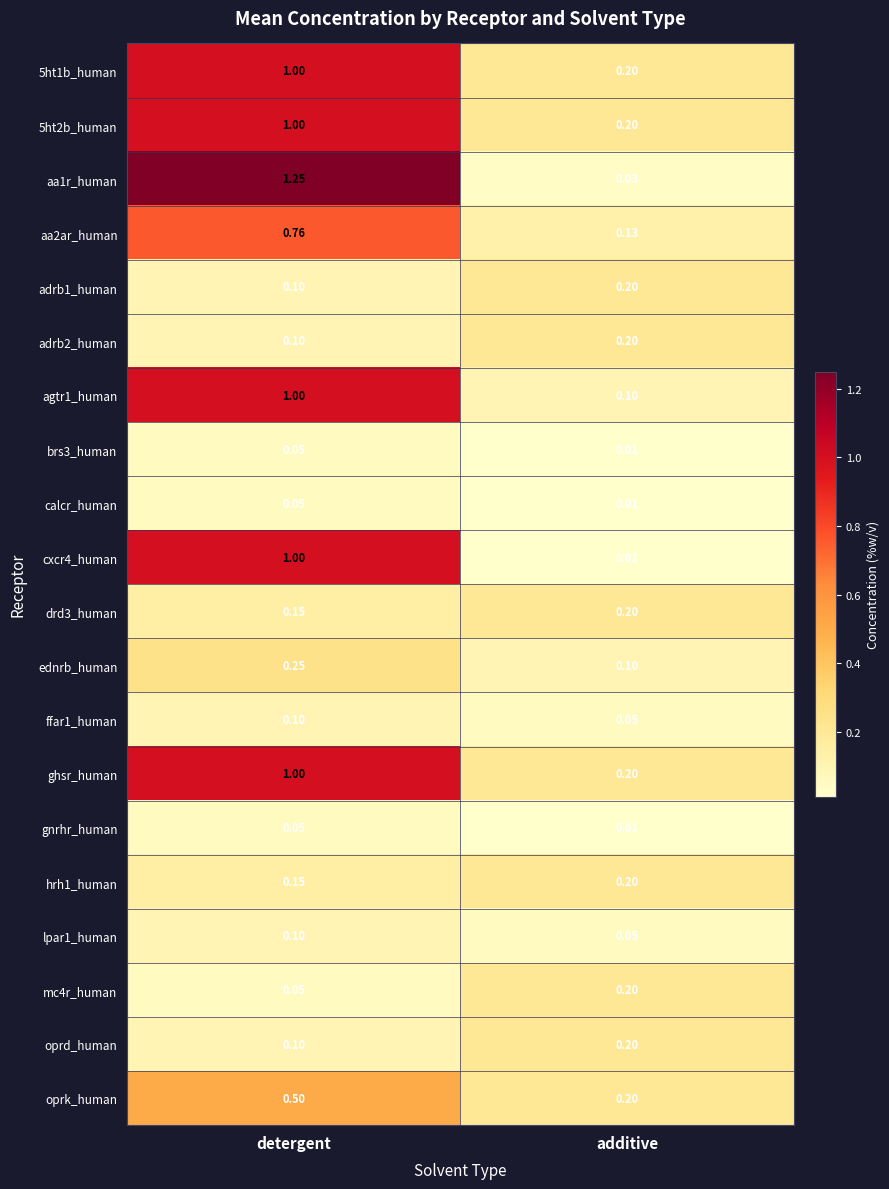

Where is aa1r_human nearest to the value 0?

additive